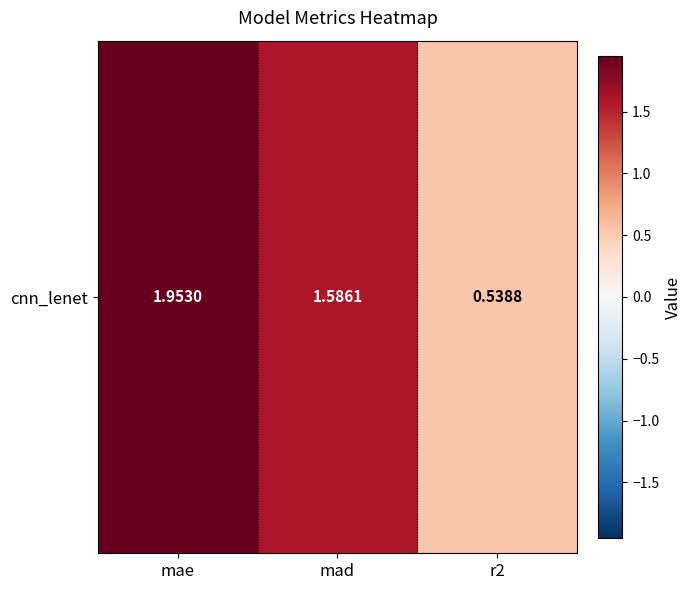

What is the smallest value displayed?

0.5